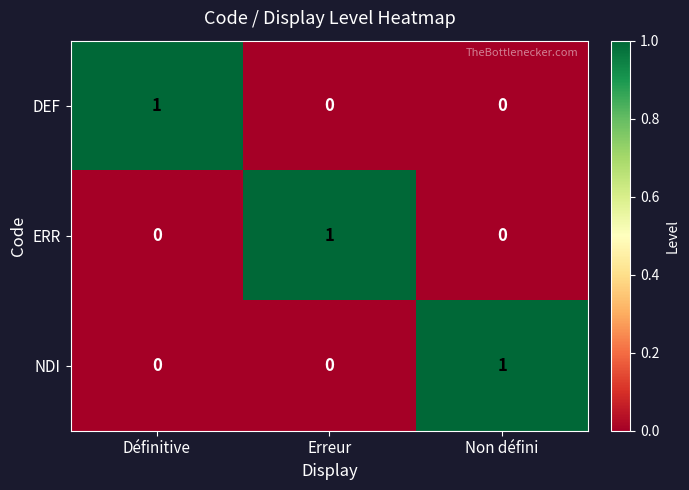

Is the value of NDI at Non défini greater than the value of ERR at Non défini?

Yes